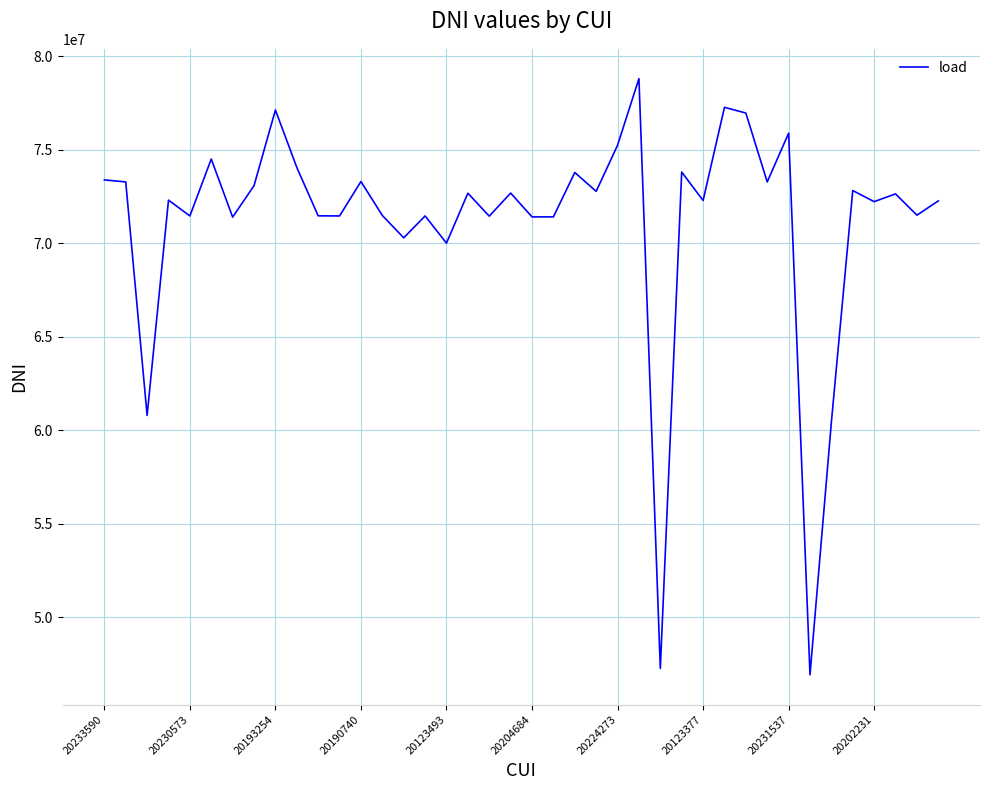

What is the maximum value shown in the chart?

78802302